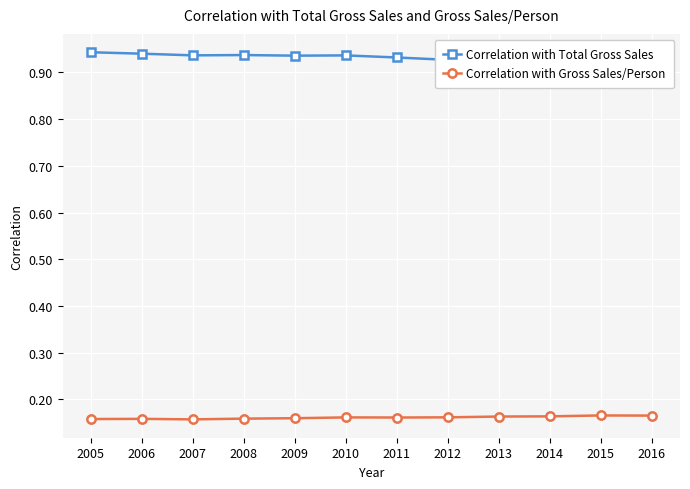

Count the number of data series in this chart.

2